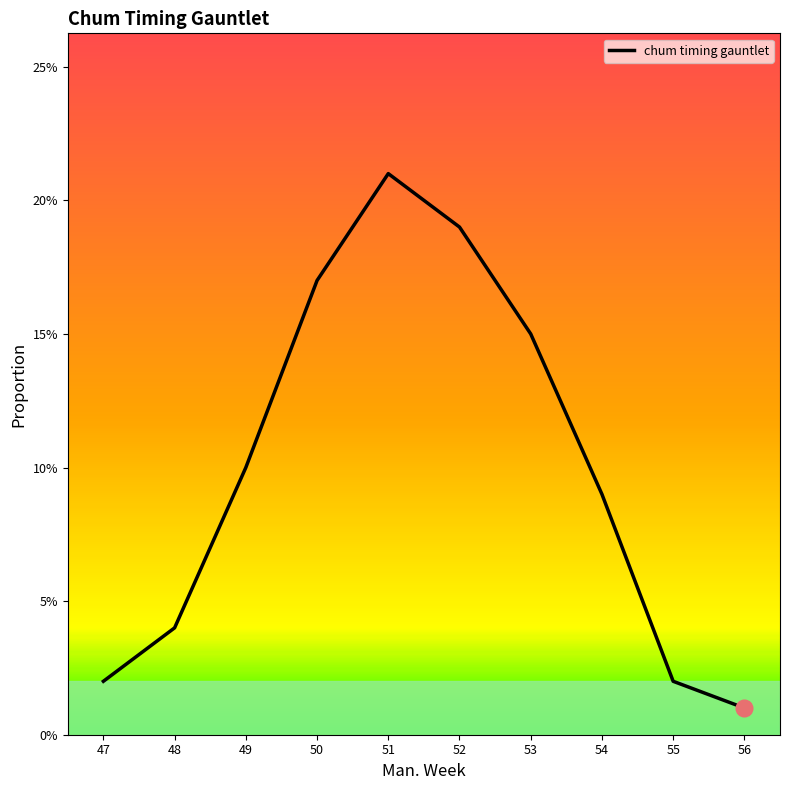

Is it true that the value at 50 is 0.1?

False